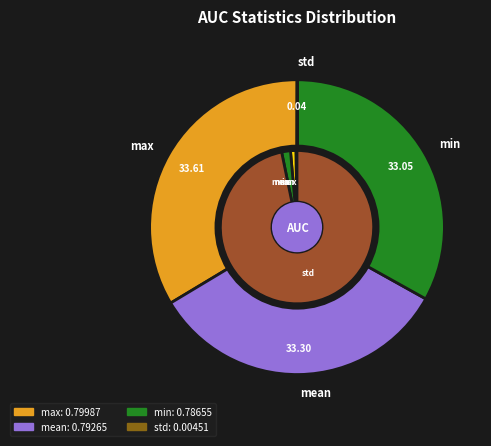

To the nearest percent, what percentage of the pie is max?

34%